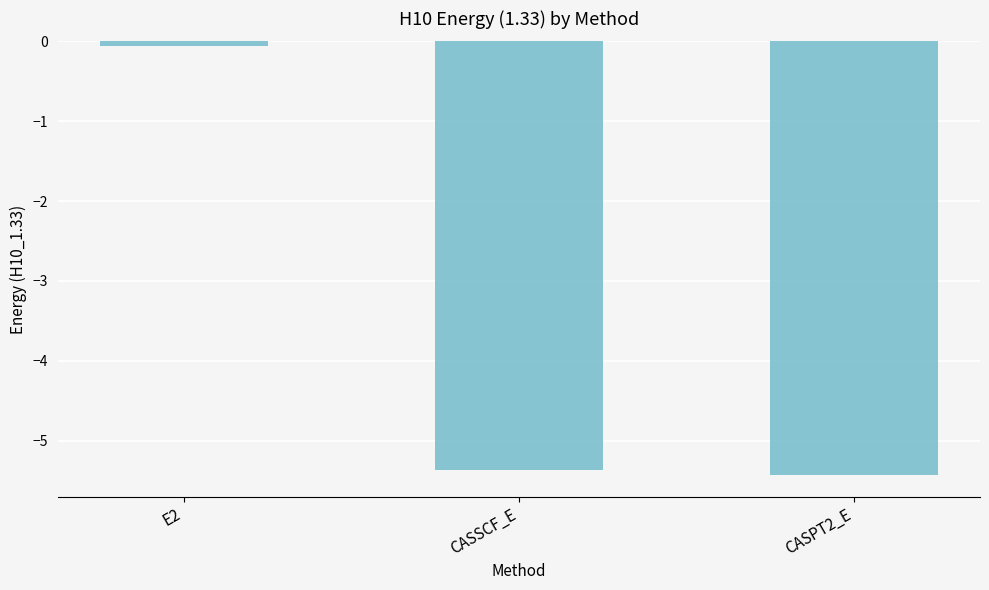

How many values are below -5?

2